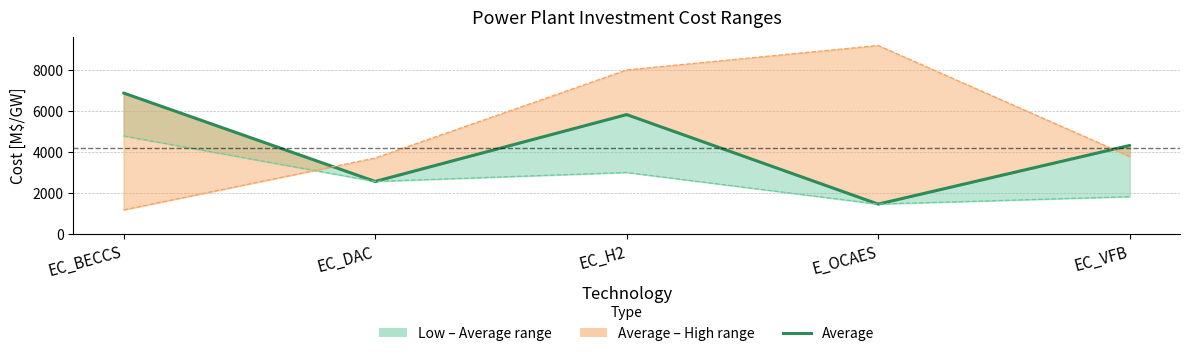

Reading left to right, extract all data points from this chart.

EC_BECCS=6874.0	EC_DAC=2562.0	EC_H2=5821.6	E_OCAES=1457.0	EC_VFB=4317.0